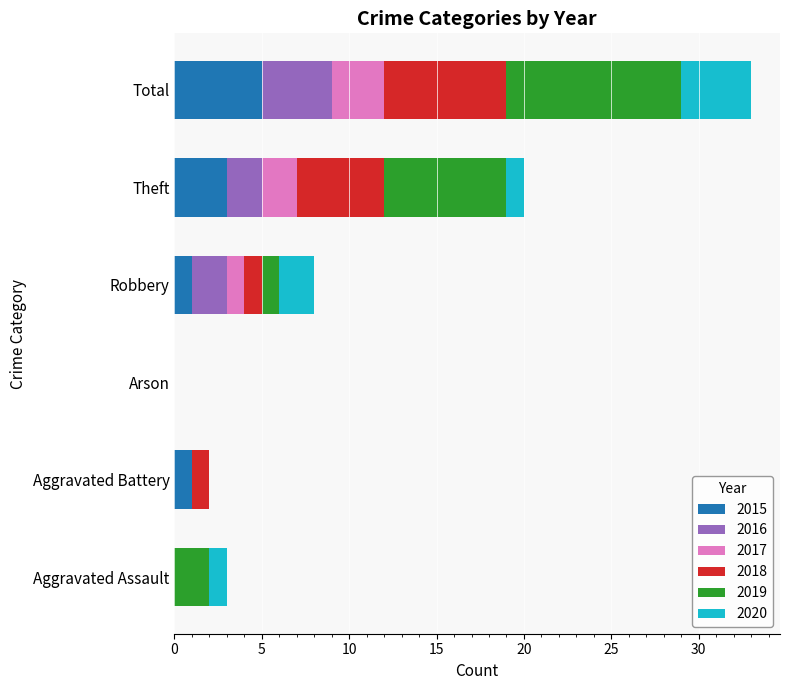

At which label does 2015 reach its peak?

Total